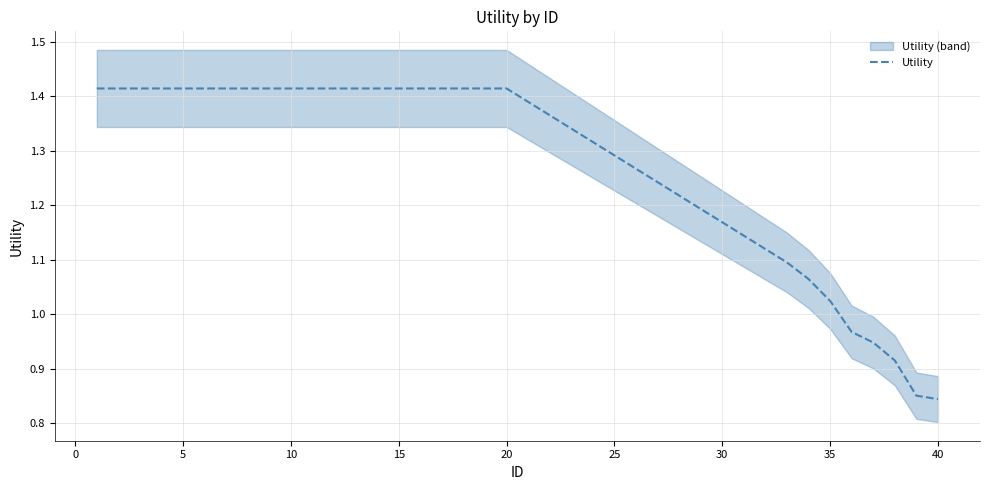

Reading left to right, transcribe all the data shown in this chart.

1.4	1.4	1.4	1.4	1.4	1.4	1.4	1.4	1.4	1.4	1.4	1.4	1.4	1.4	1.4	1.4	1.4	1.4	1.4	1.4	1.1	1.1	1.0	1.0	0.9	0.9	0.9	0.8